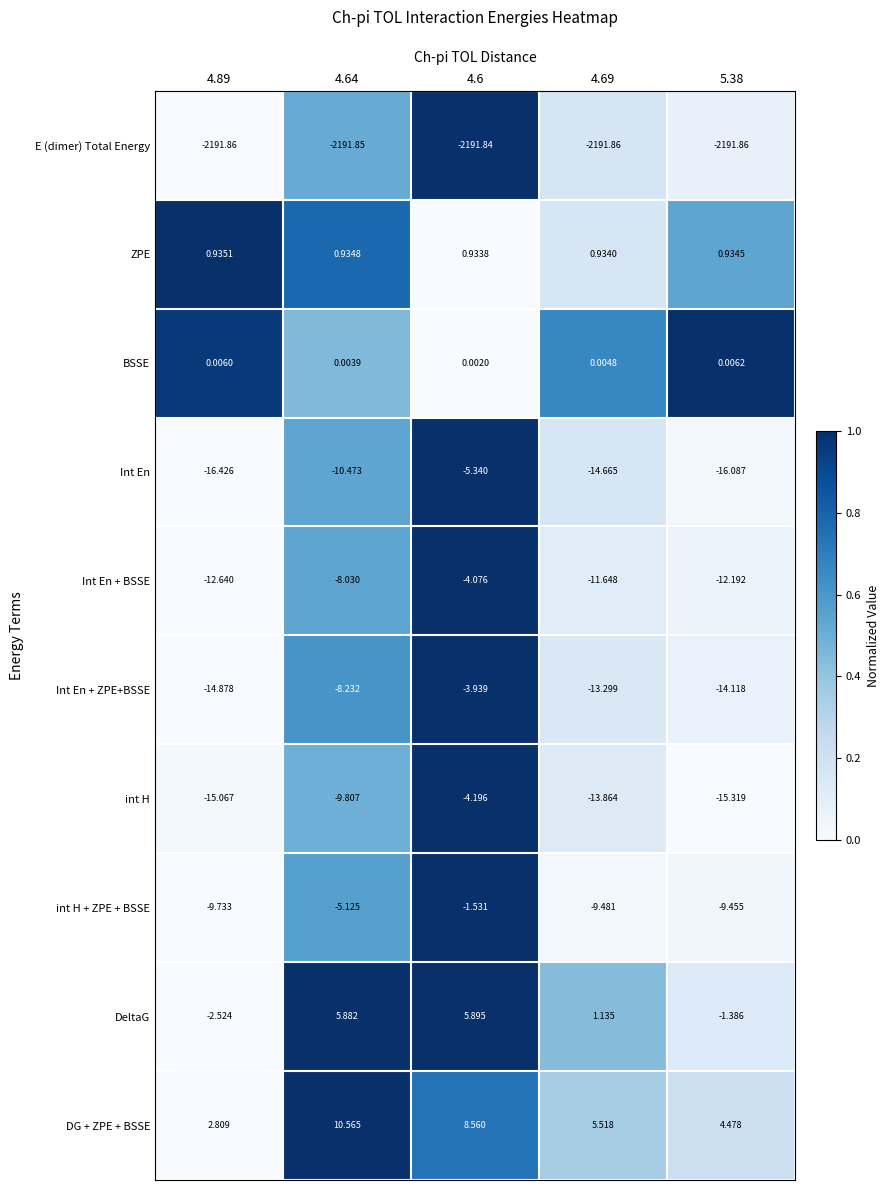

List the series in order of their peak value, lowest first.

E (dimer) Total Energy, Int En, int H, Int En + BSSE, Int En + ZPE+BSSE, int H + ZPE + BSSE, BSSE, ZPE, DeltaG, DG + ZPE + BSSE